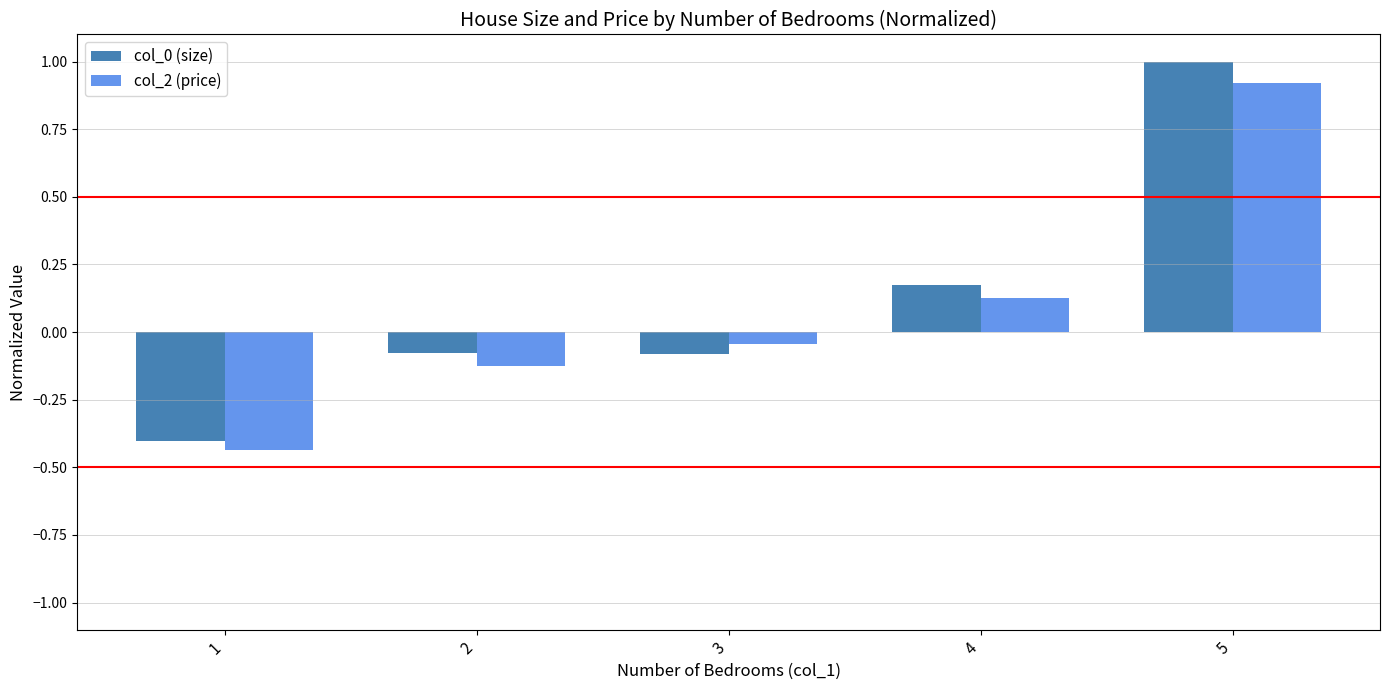

At which label does col_2 (price) first exceed 0?

4